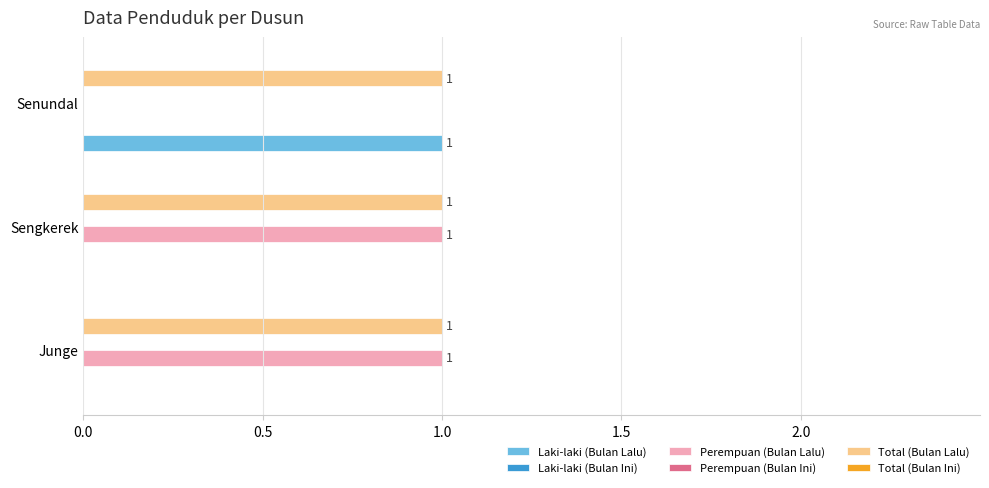

Which series changed the most between 0.0 and 1.0?

Laki-laki (Bulan Lalu)